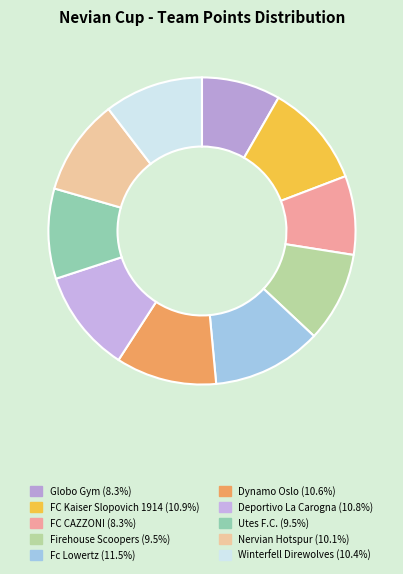

Is Winterfell Direwolves the majority of the pie?

No